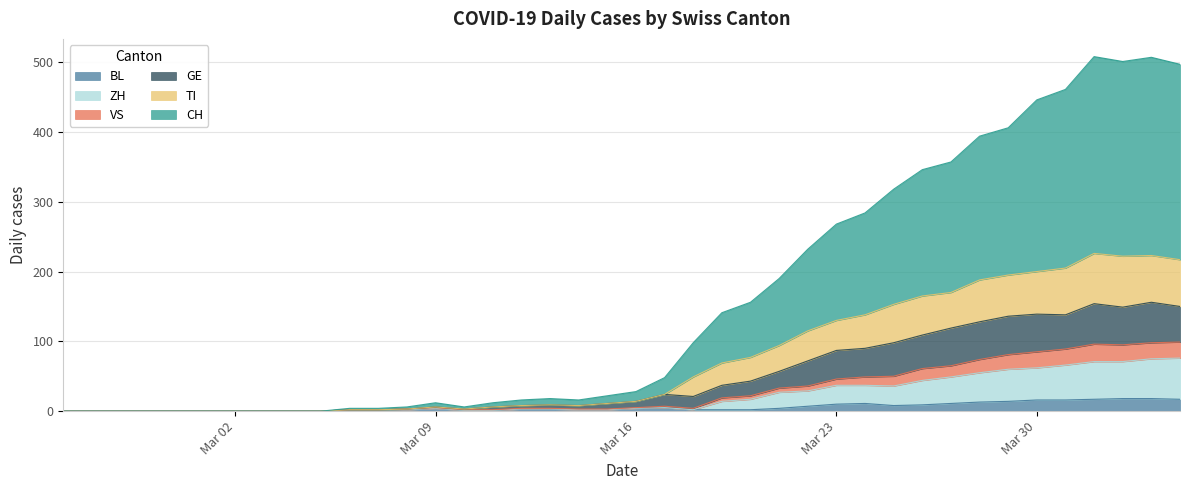

True or false: VS has more than 2 interior local peaks.

True